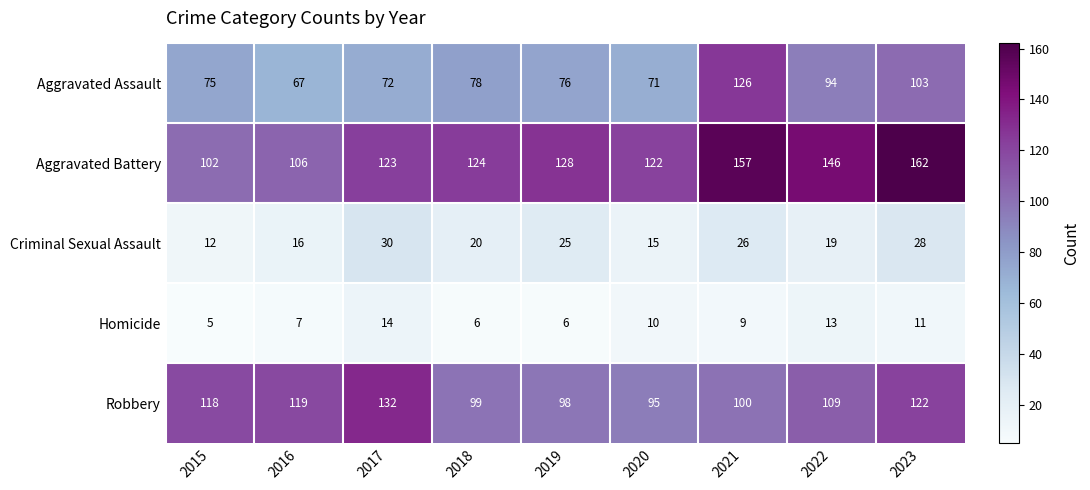

The Aggravated Battery series shows 106 at 2016. True or false?

True